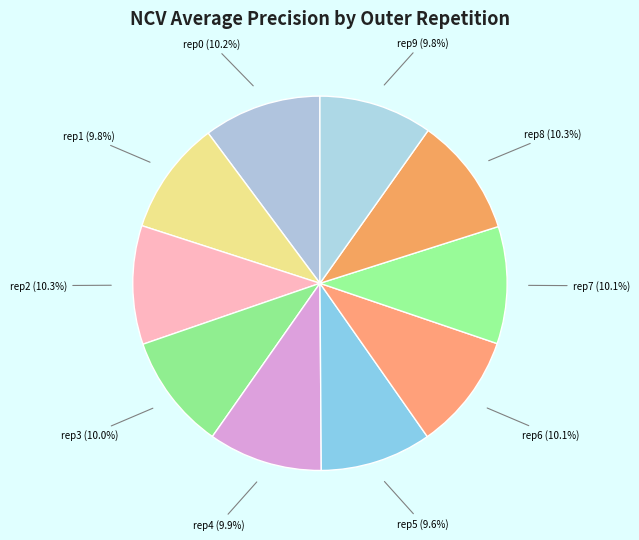

How many segments does this pie chart have?

10